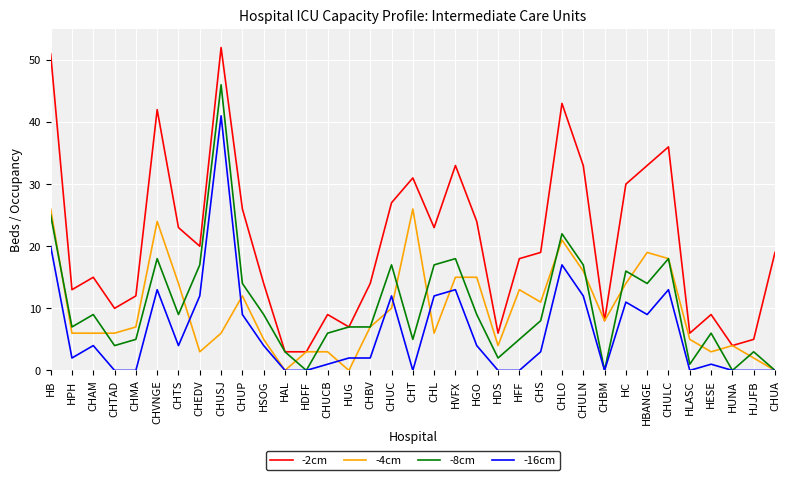

Rank the series by their maximum value, from highest to lowest.

-2cm, -8cm, -16cm, -4cm